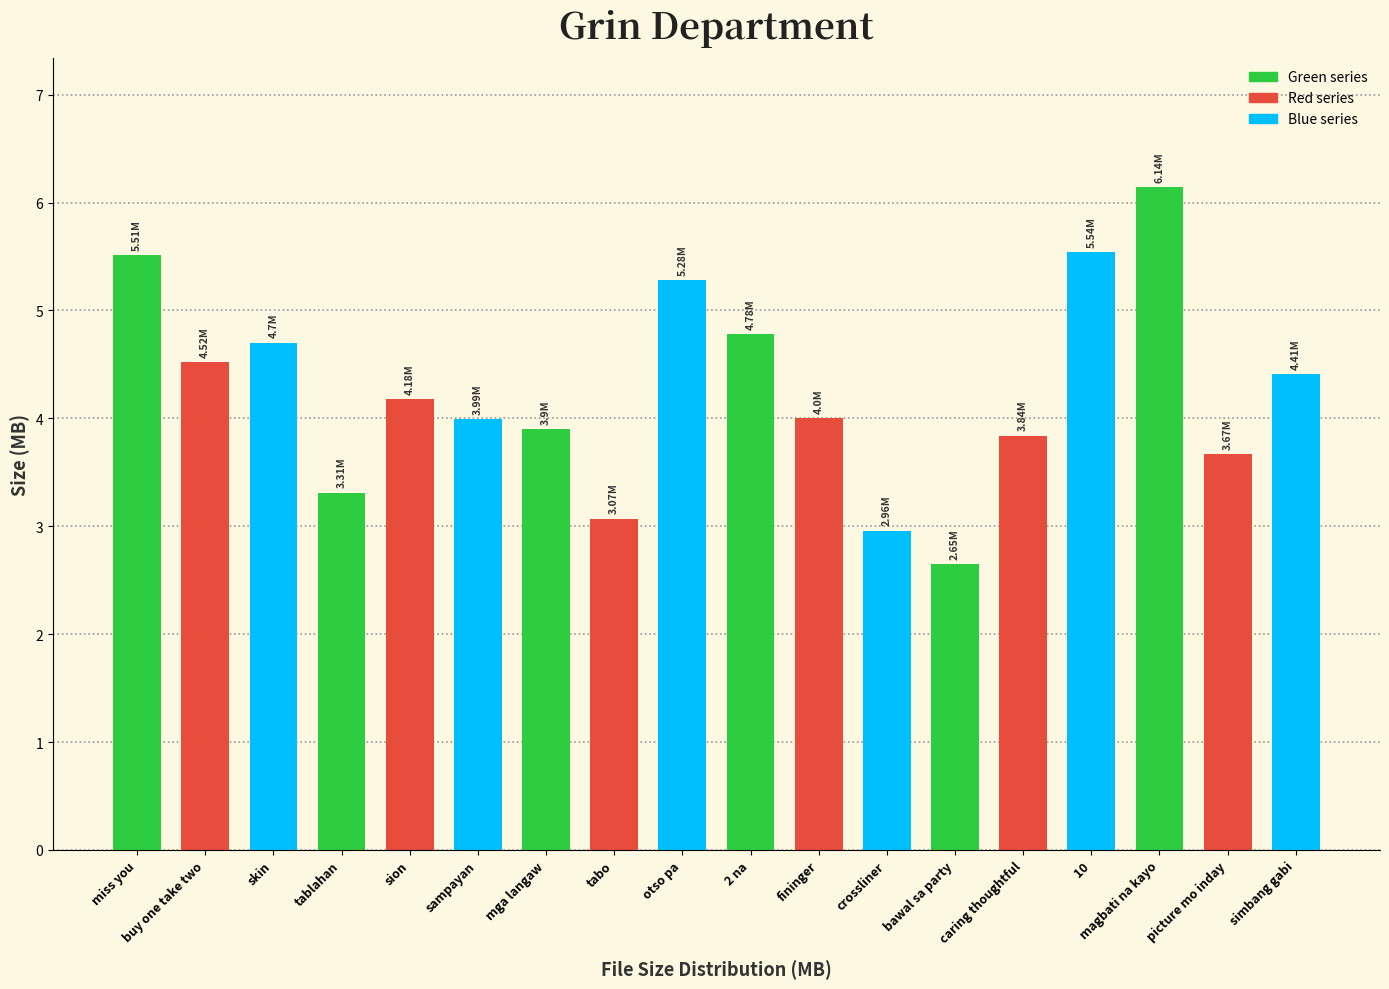

What position from the right is mga langaw?

12